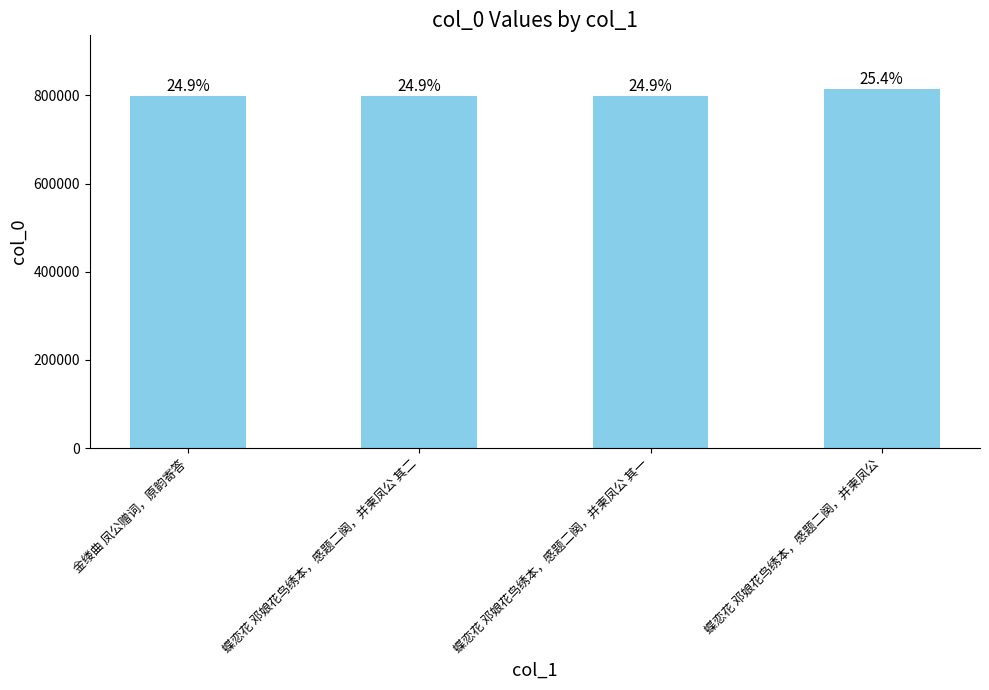

What is the minimum value shown in the chart?

798700